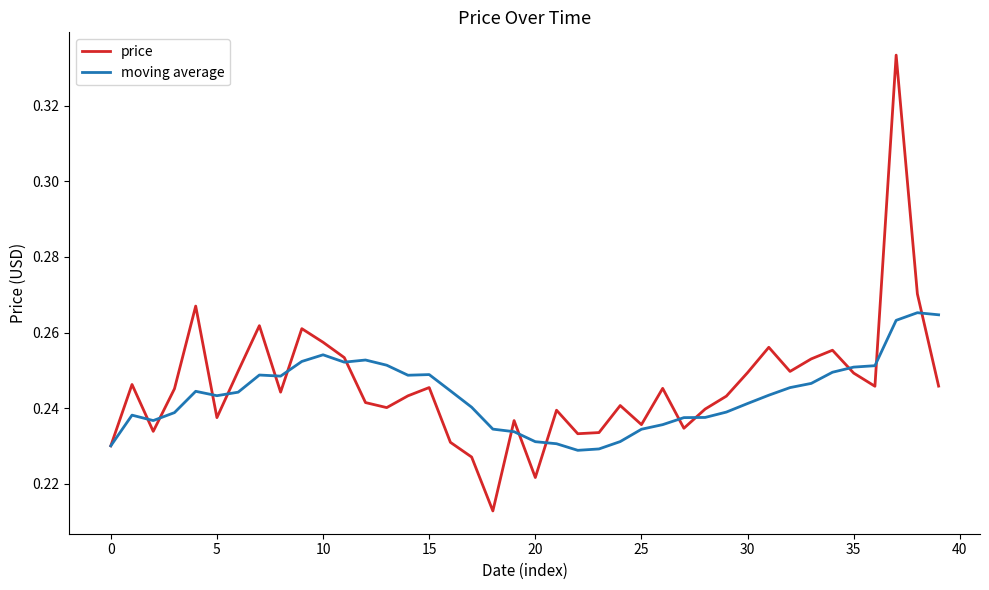

Which series has the largest range (max minus min)?

price